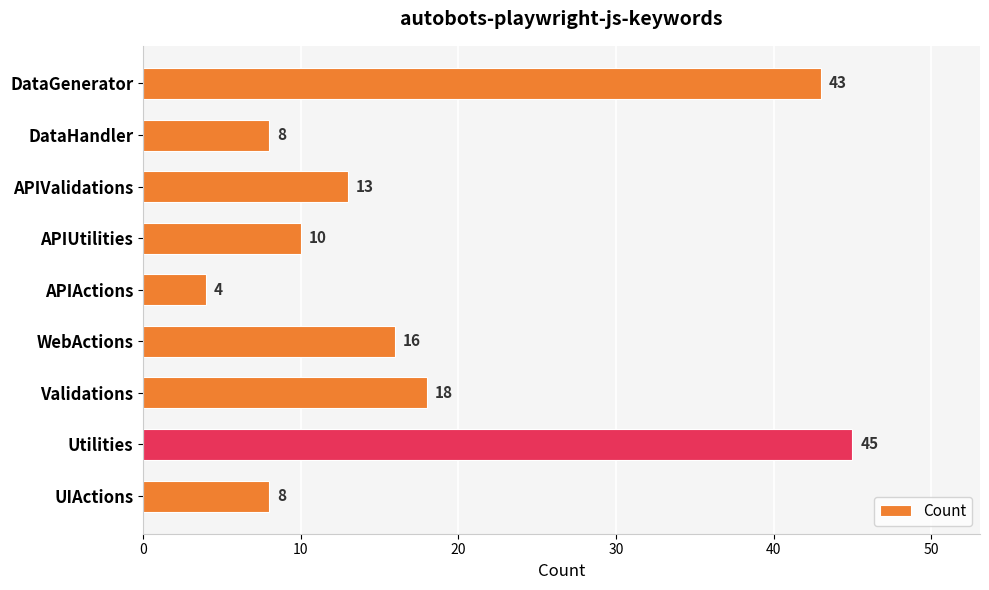

The chart shows a value of 43 at DataGenerator. True or false?

True